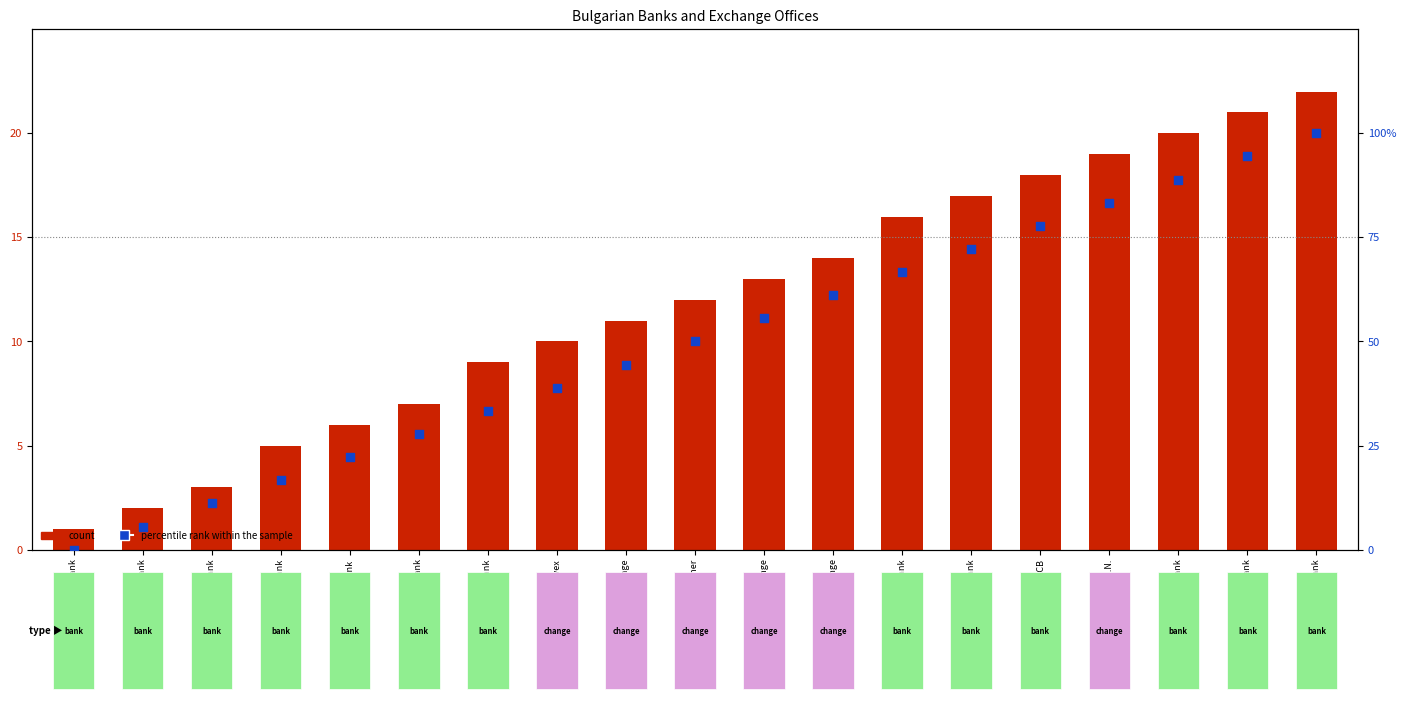

At how many categories does at least one series exceed 58?

8